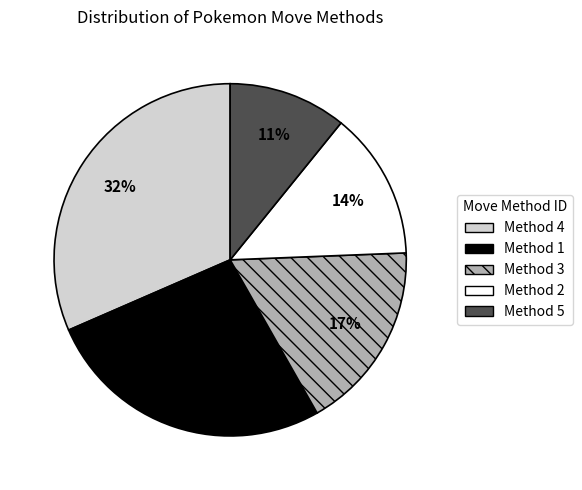

Is there any slice that represents more than half of the pie?

No